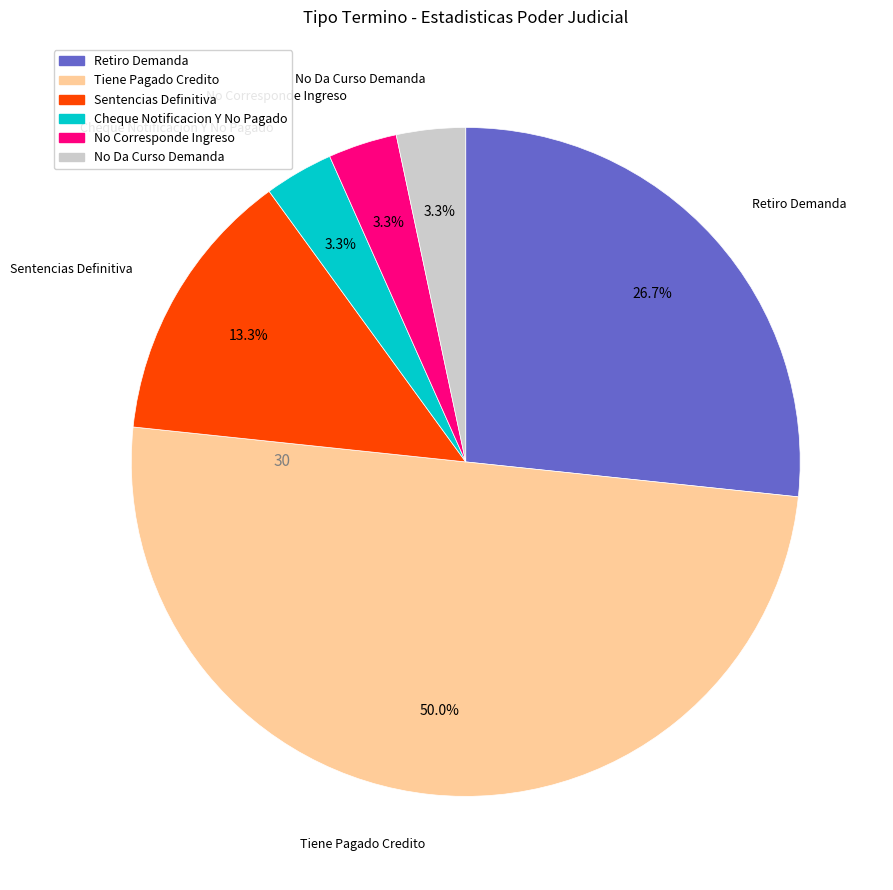

Does Retiro Demanda represent more than half of the total?

No